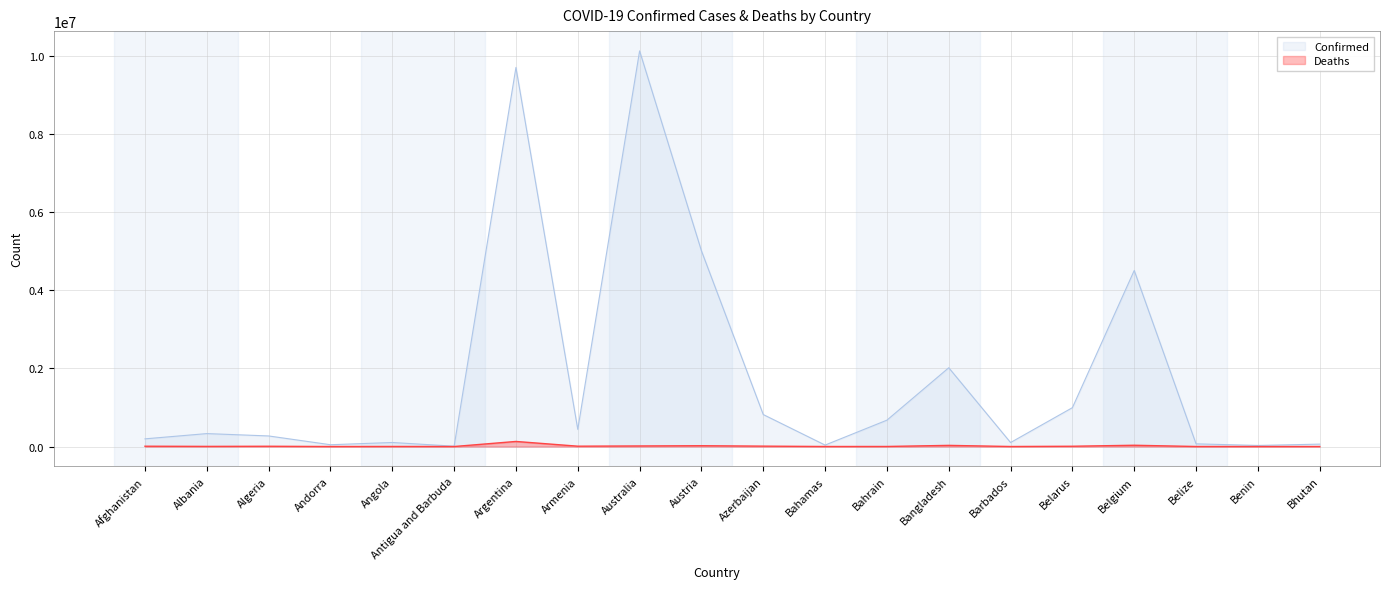

At which label is Confirmed closest to 5064989?

Austria